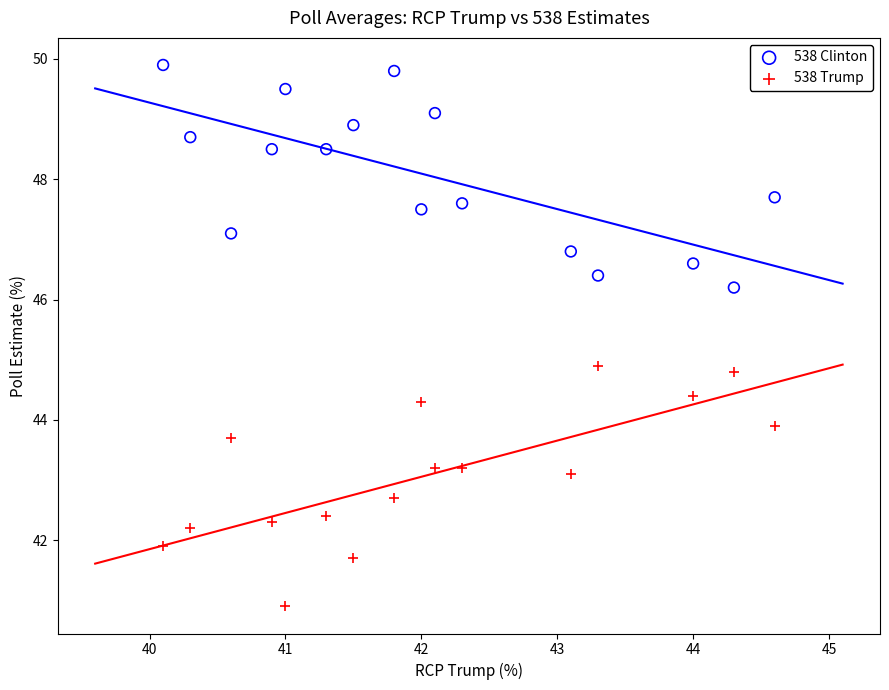

Across all data points, what is the range of Y values (max minus min)?

9.0